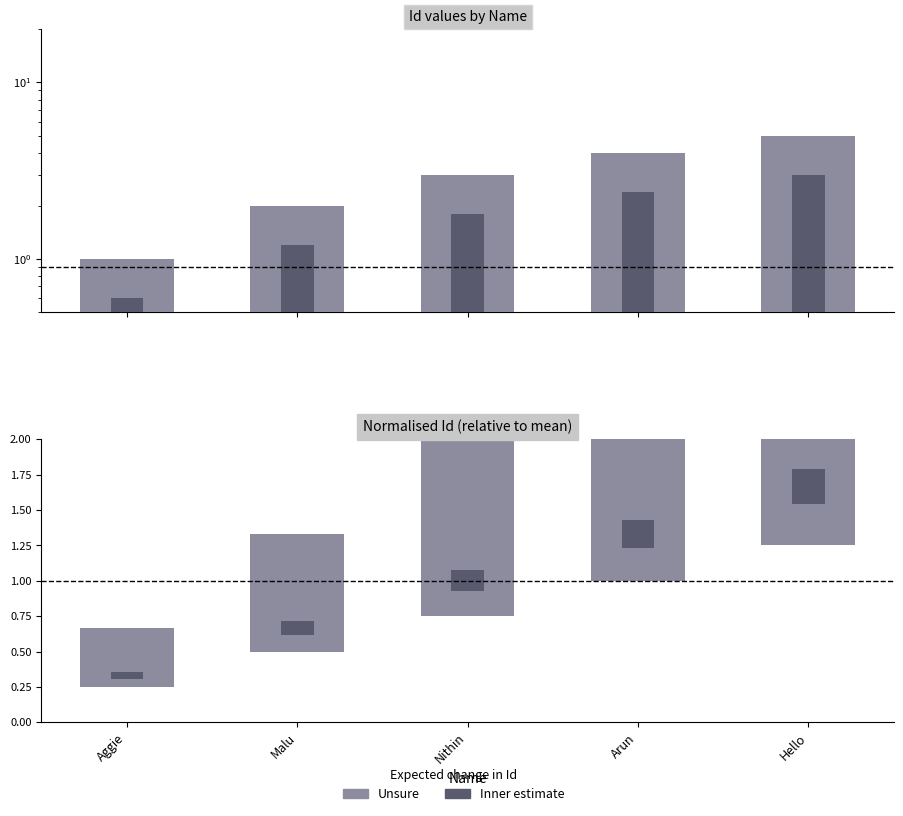

What is the difference between the second highest and second lowest values in the Id (inner) series?

1.2